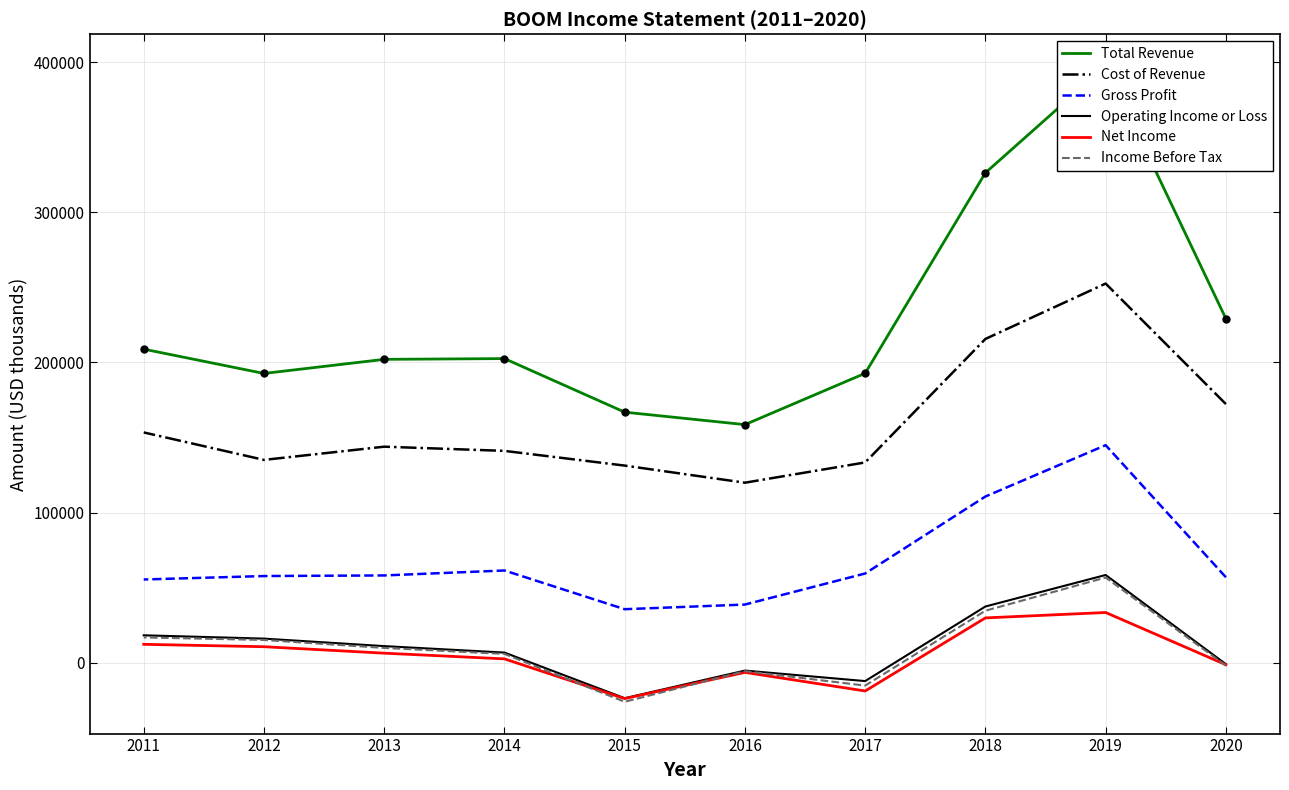

At which label is Total Revenue closest to 278100?

2018